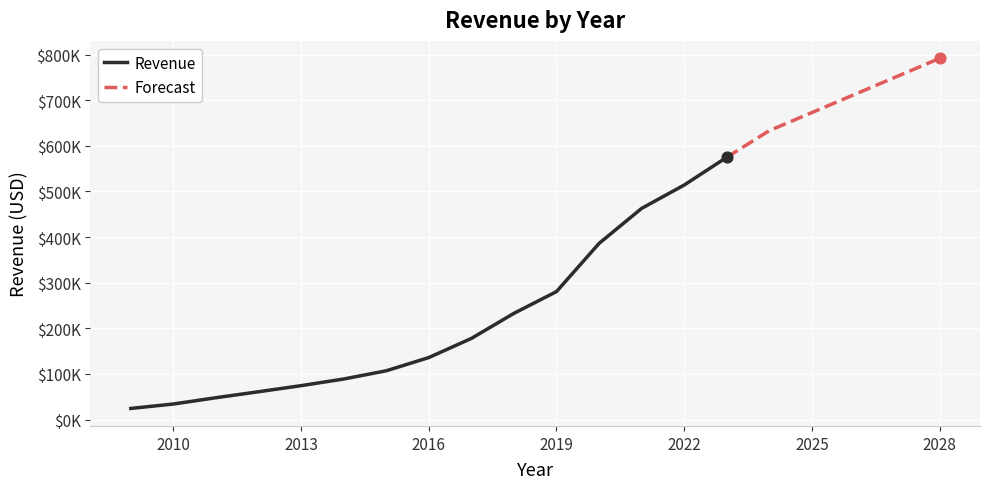

What is the ratio of the value at 2014 to the value at 2017?

0.5